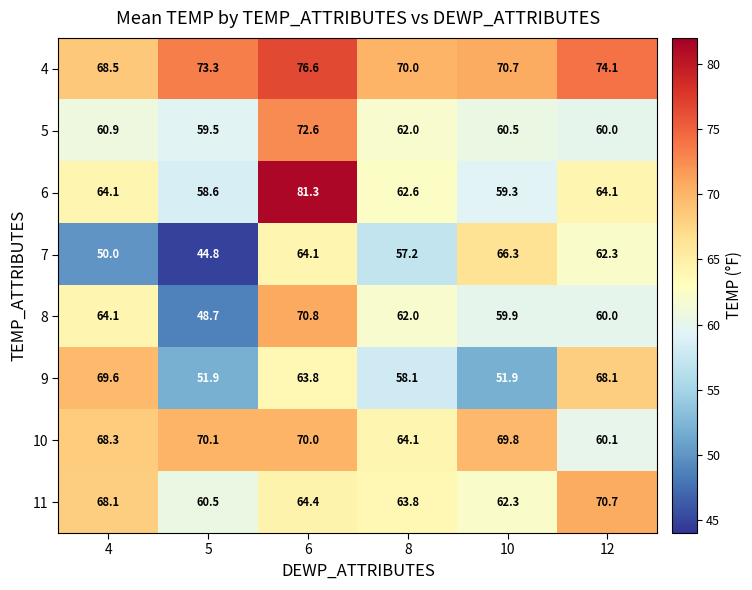

What is the approximate value of 7 at 10?

66.3